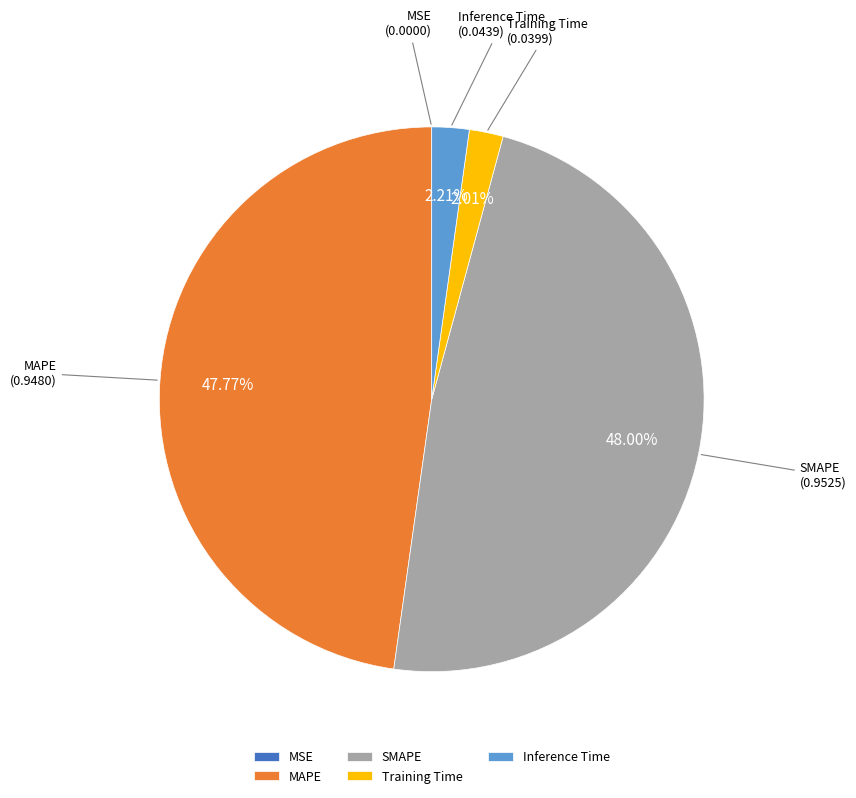

Which has a higher value, MAPE or Training Time?

MAPE